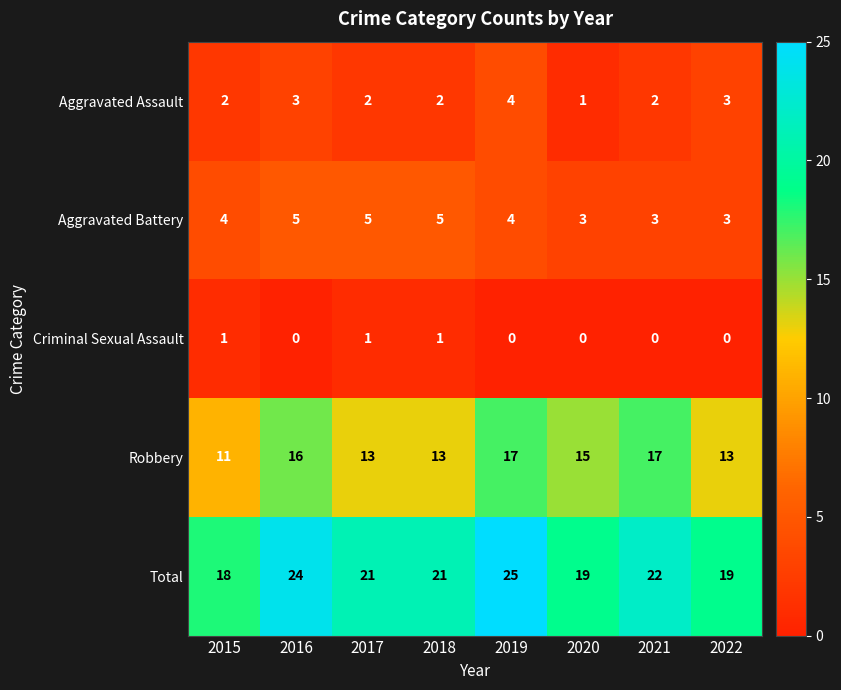

What is the maximum value shown in the chart?

25